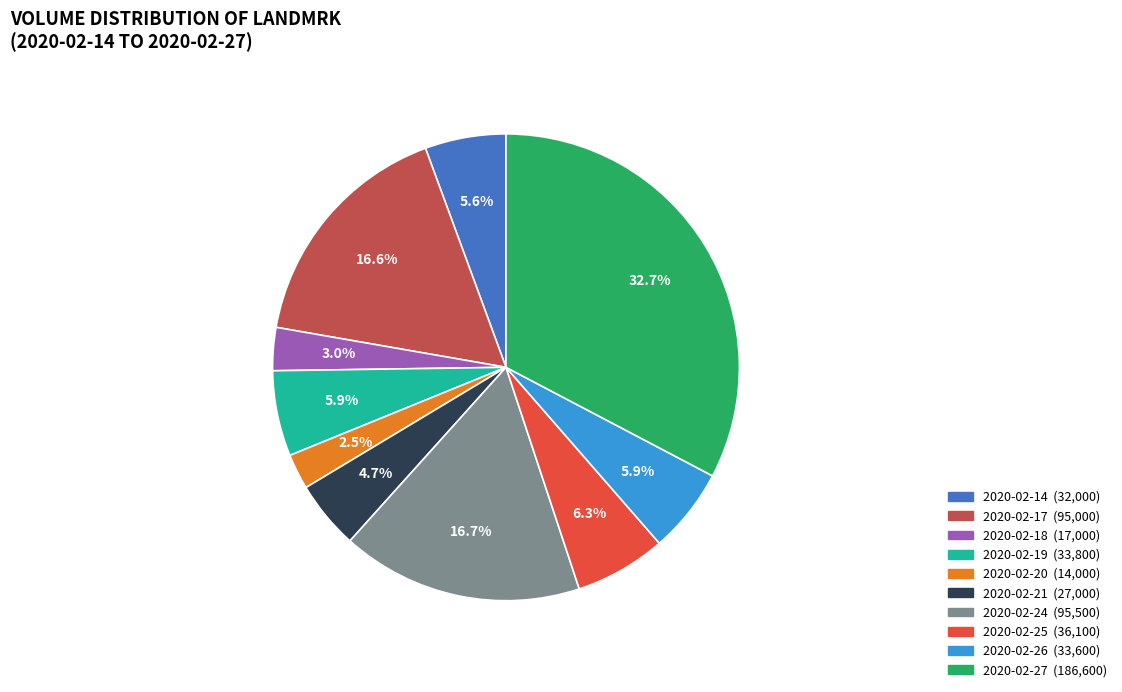

Which category has the biggest portion of the pie?

2020-02-27